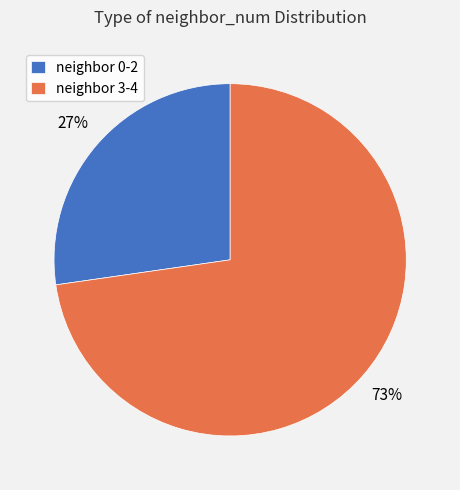

What is the ratio of the value at neighbor 3-4 to the value at neighbor 0-2?

2.7